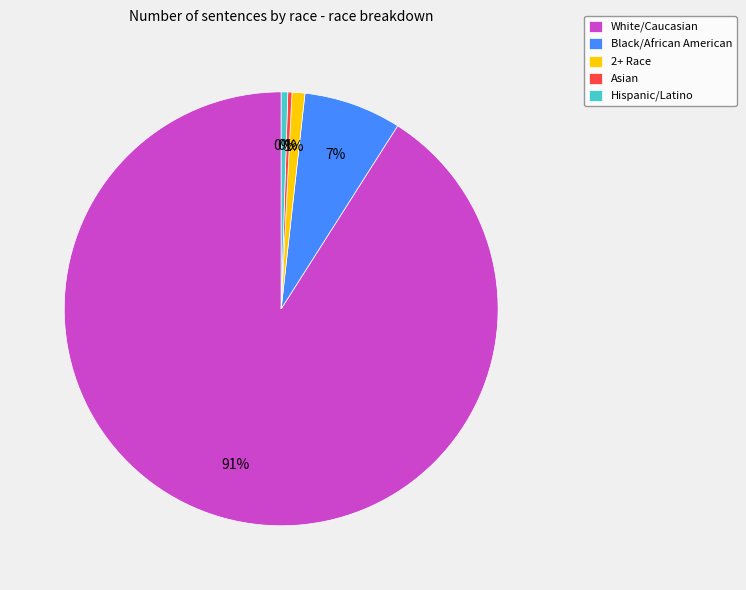

What is the majority slice?

White/Caucasian